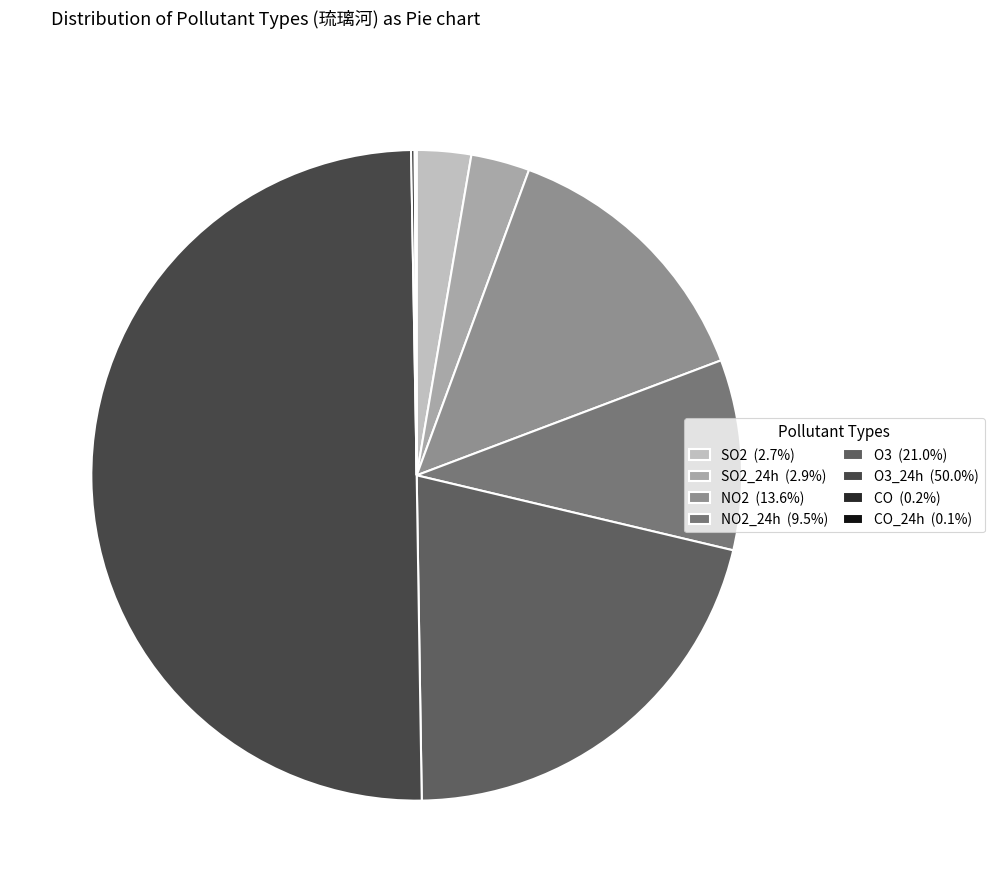

What is the ratio of the value at SO2_24h (2.9%) to the value at SO2 (2.7%)?

1.1